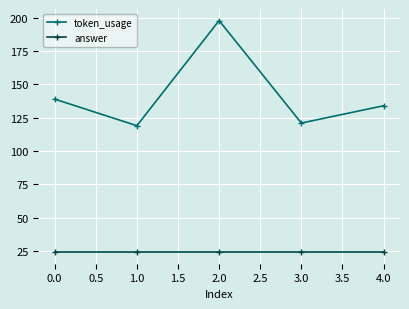

At how many categories does at least one series exceed 124?

3